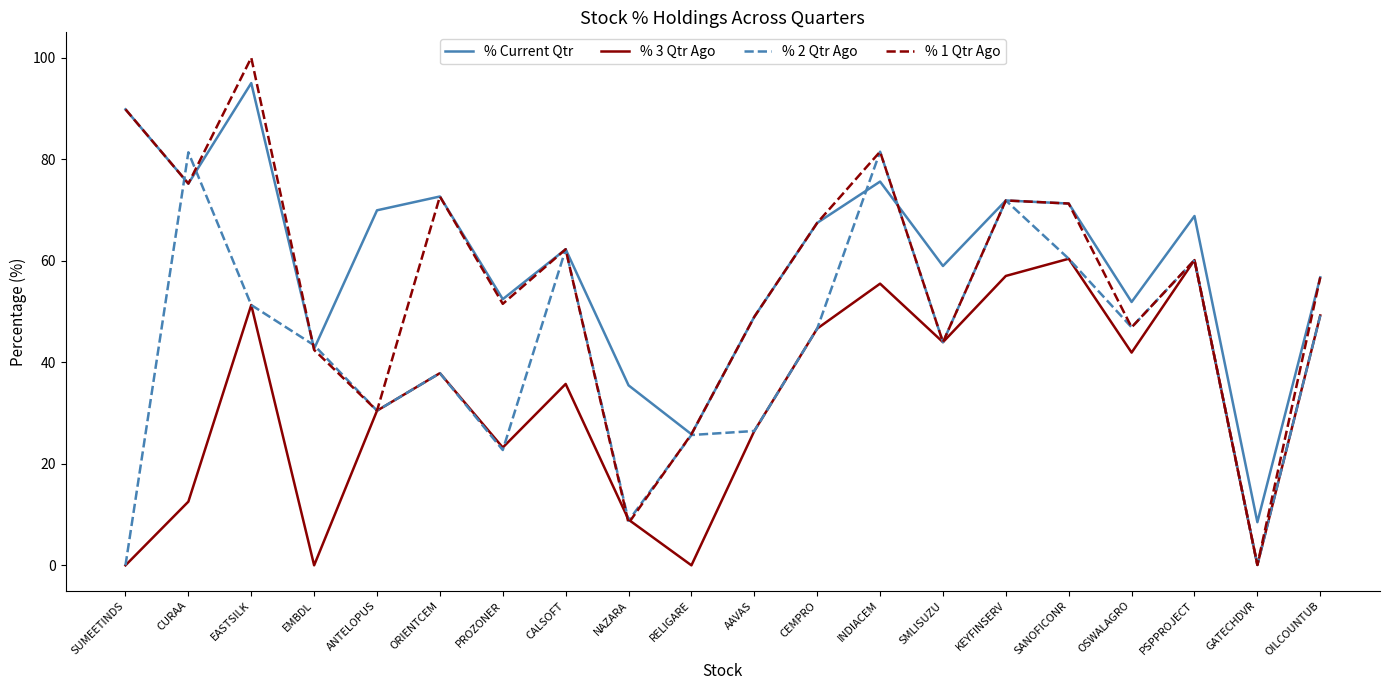

What is the sum of the % Current Qtr values at AAVAS and CEMPRO?

116.4